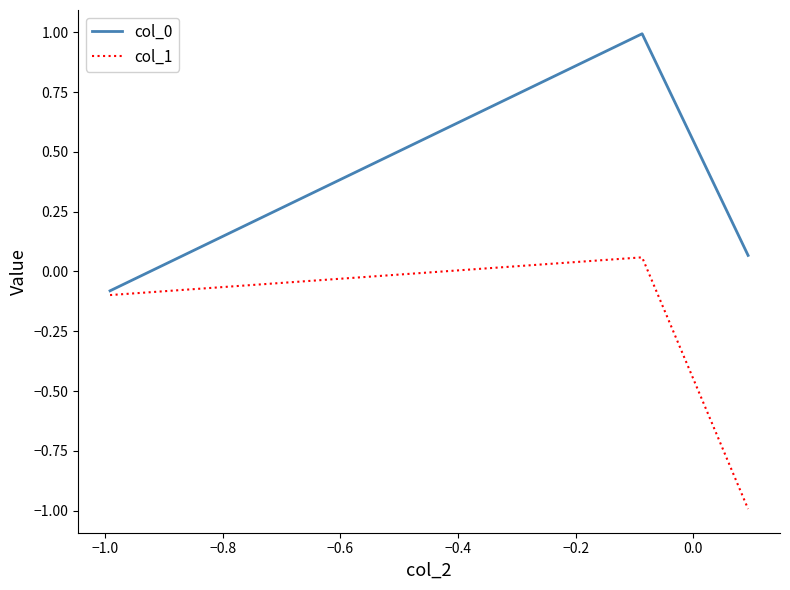

Is this an area chart (filled region under the line)?

No